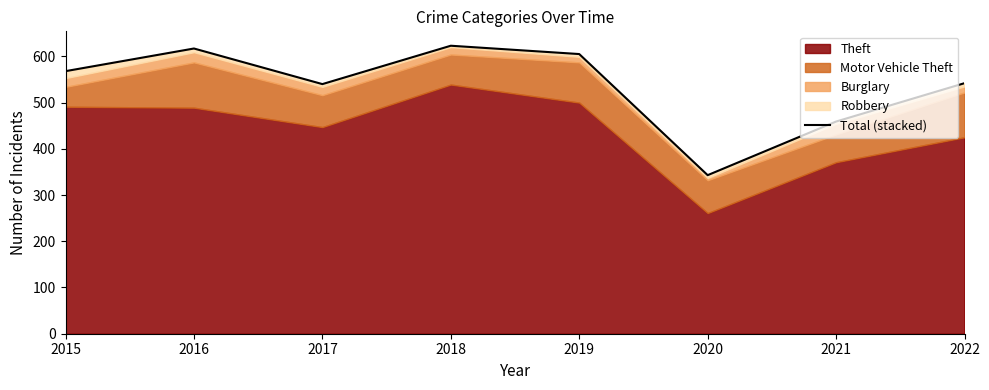

Where is the data nearest to the value 483?

2021